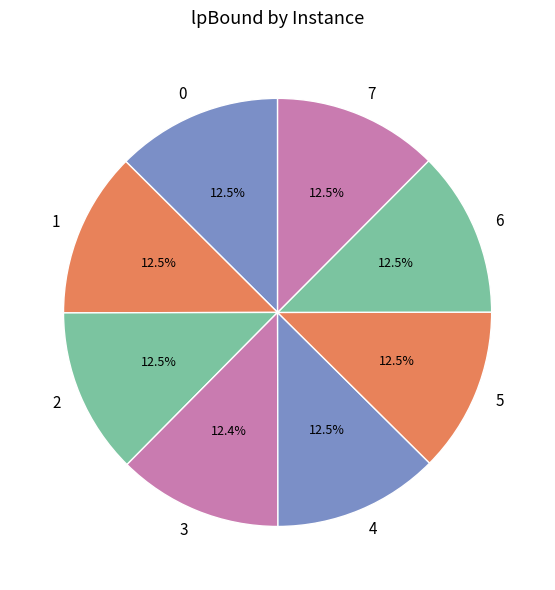

Combined, do 5 and 6 account for over 50%?

No